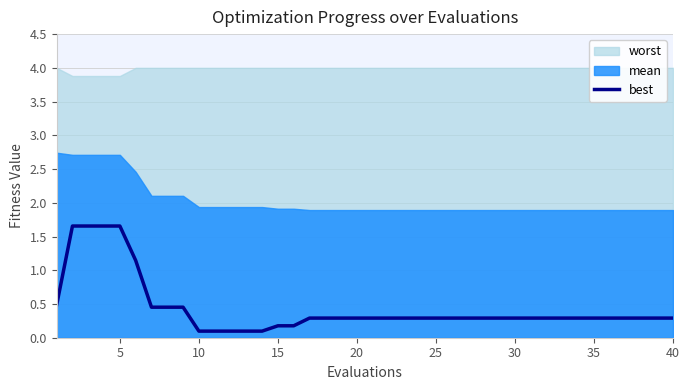

How many data points does each series have?

40